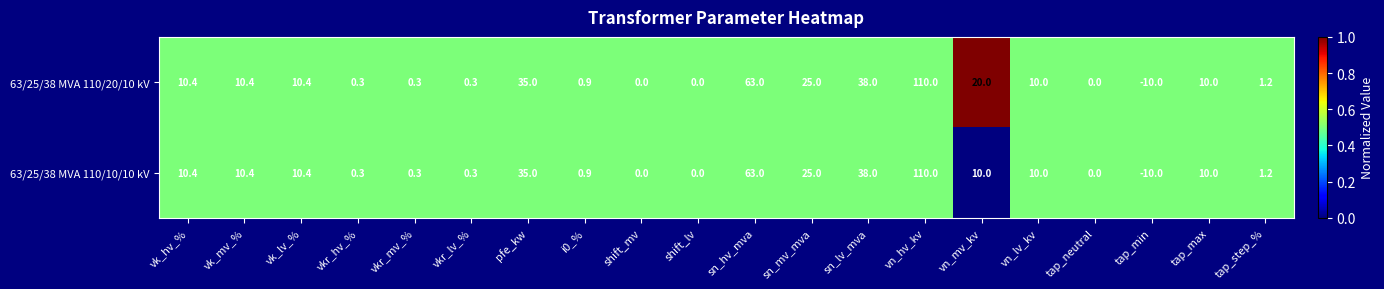

Which category has the highest value across all series?

vn_hv_kv